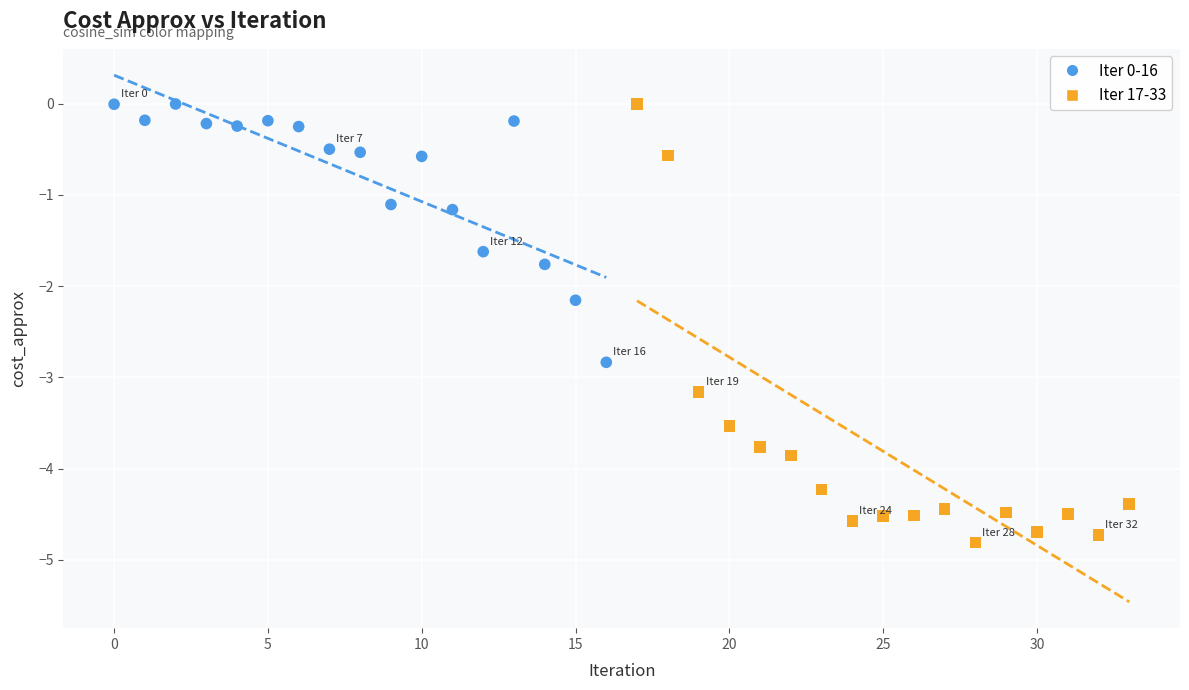

Which series reaches the minimum Y coordinate?

Iter 17-33